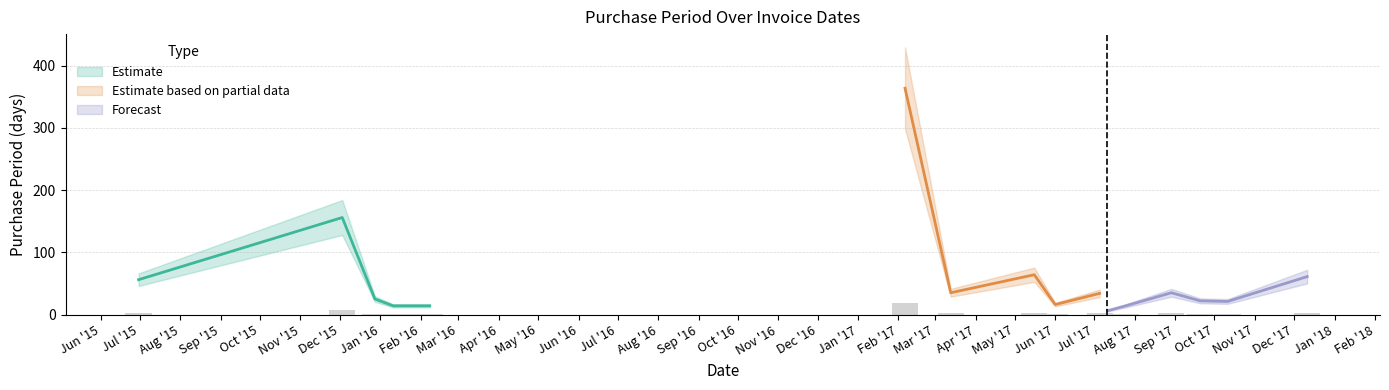

What is the label of the 11th bar from the right?

2017-02-06